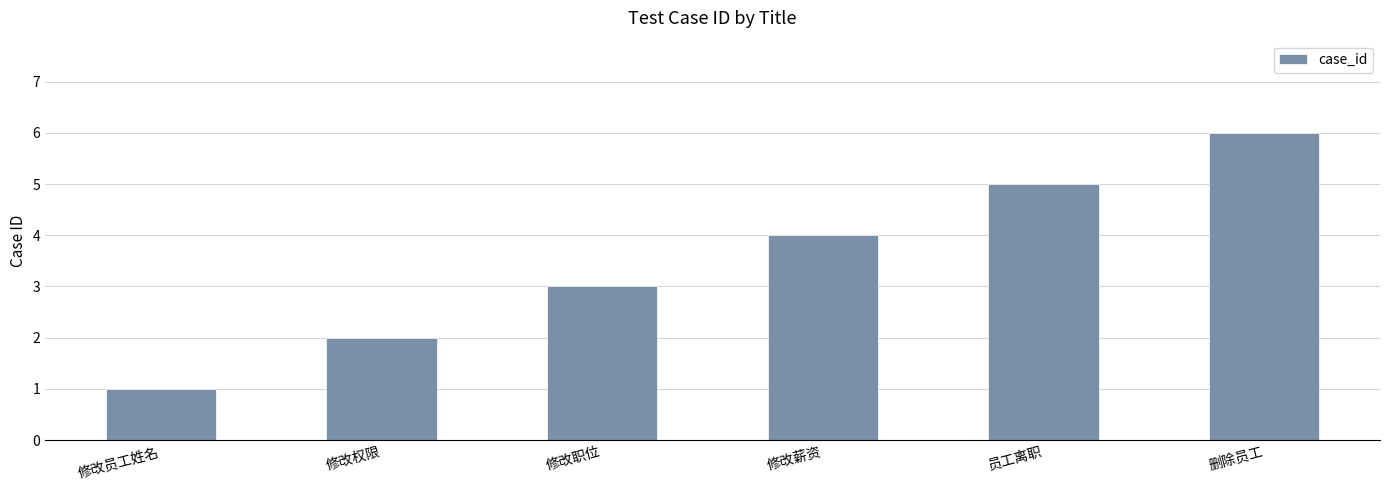

What is the difference between the maximum and minimum values?

5